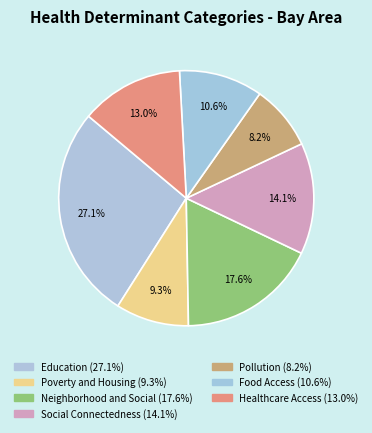

Which slice is the largest?

Education